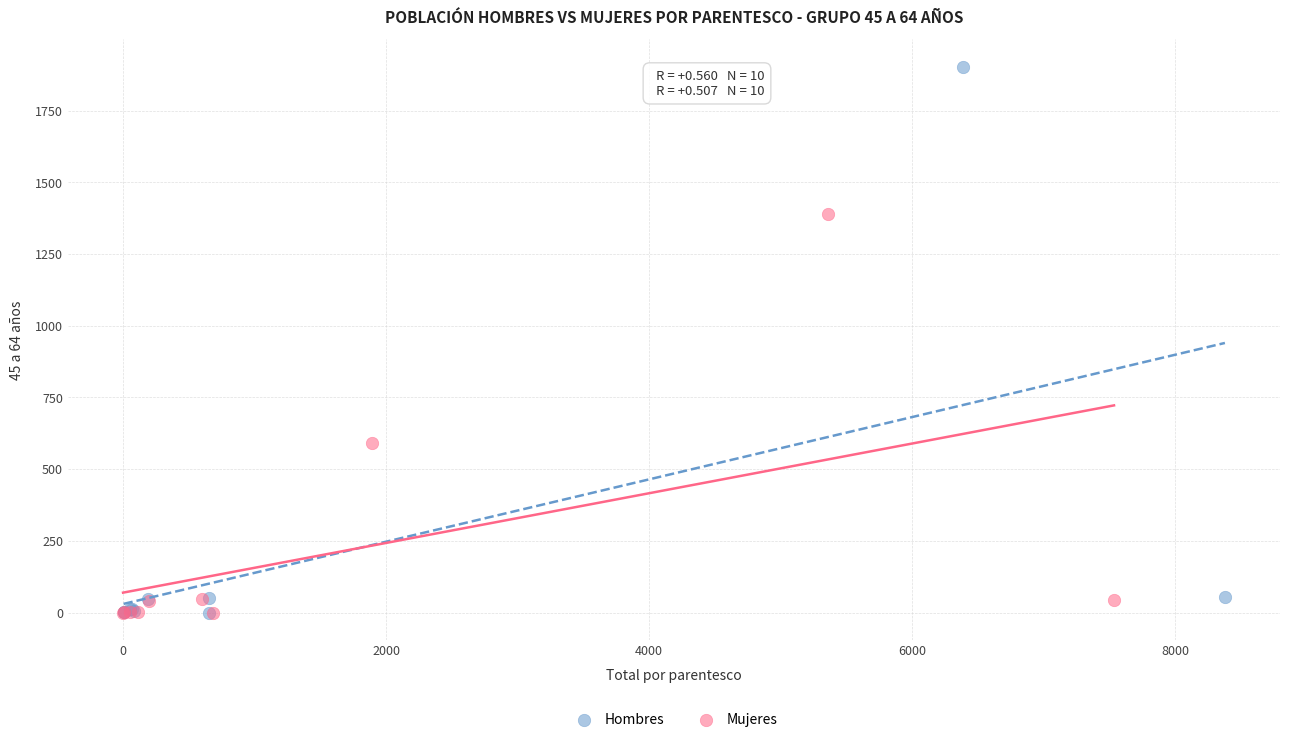

Which series reaches the maximum Y coordinate?

Hombres